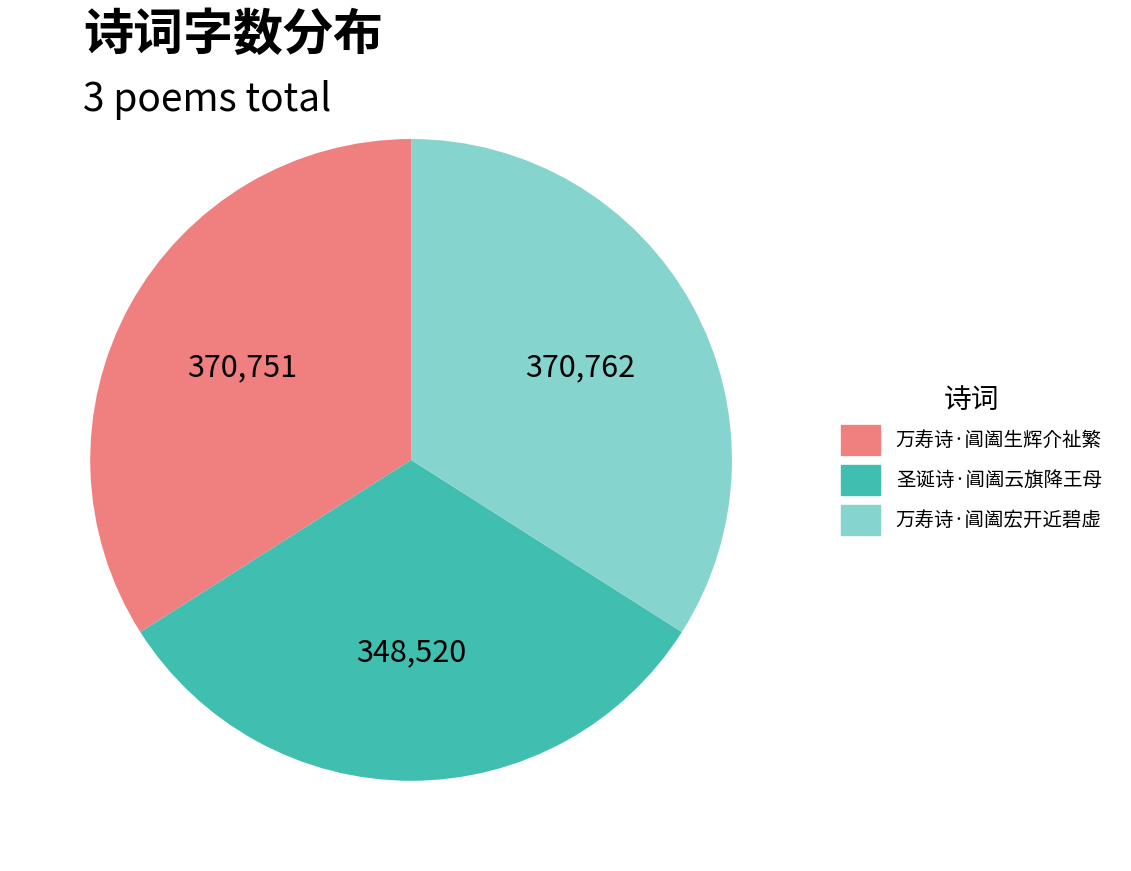

What is the ratio of the value at 万寿诗·阊阖生辉介祉繁 to the value at 圣诞诗·阊阖云旗降王母?

1.1